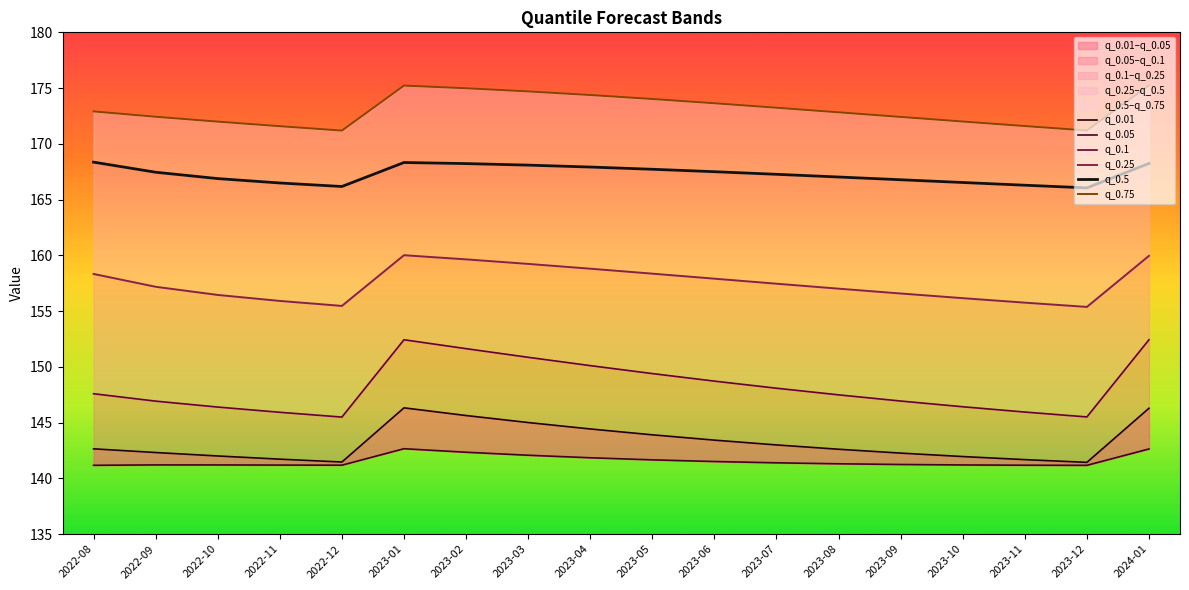

What is the sum of the q_0.25 values at 2023-06 and 2022-08?

316.2